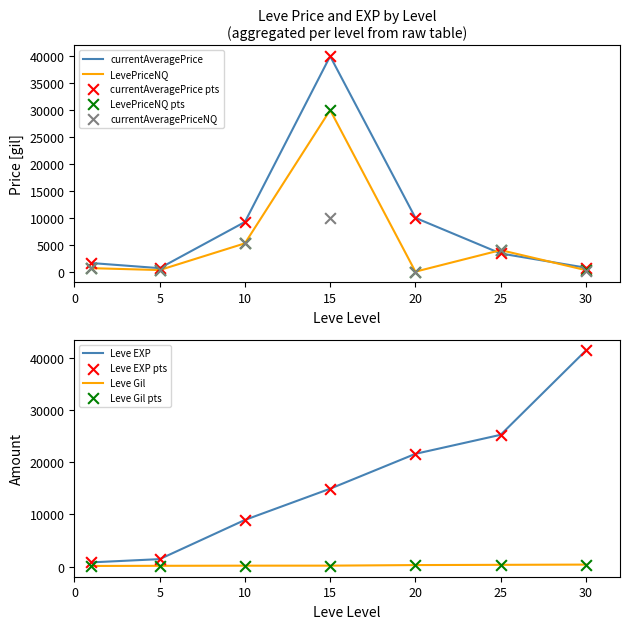

Which series reaches the maximum Y coordinate?

Leve EXP